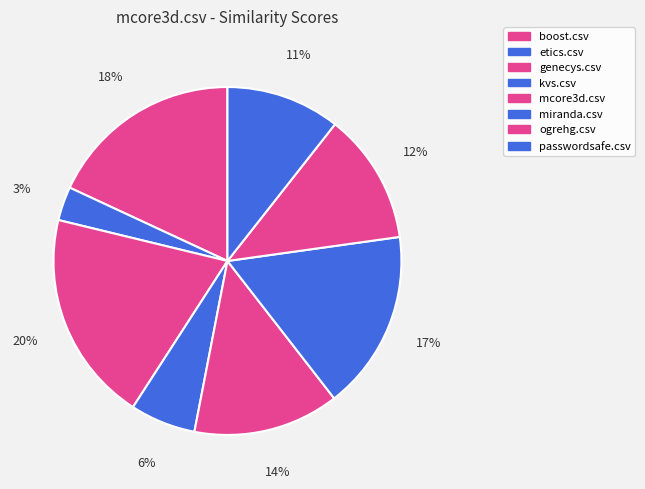

Rank the categories by value from lowest to highest.

etics.csv, kvs.csv, passwordsafe.csv, ogrehg.csv, mcore3d.csv, miranda.csv, boost.csv, genecys.csv